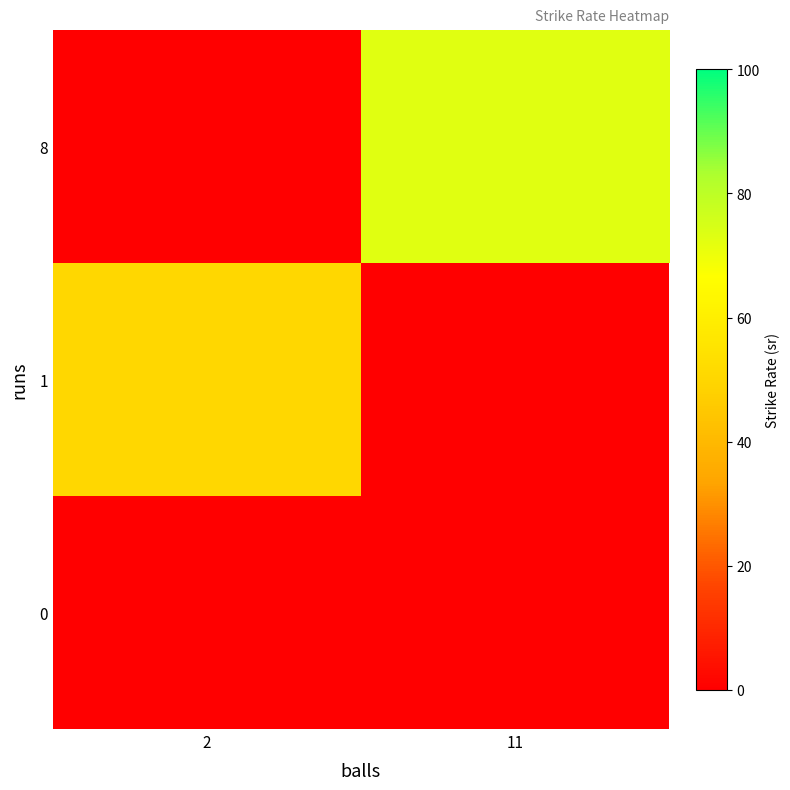

How many categories are shown in the chart?

2